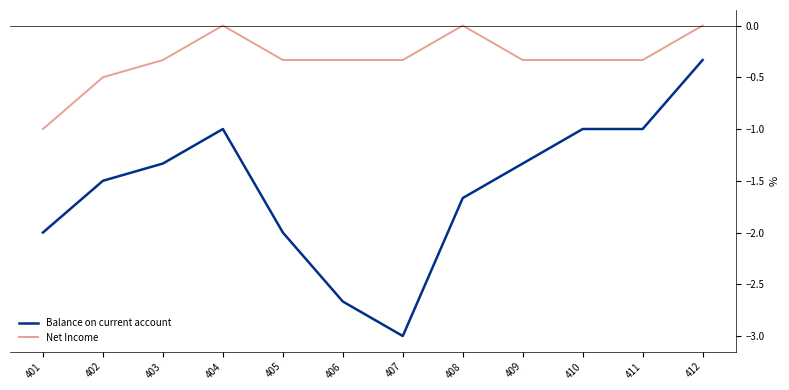

Which series has the widest spread of values?

Balance on current account